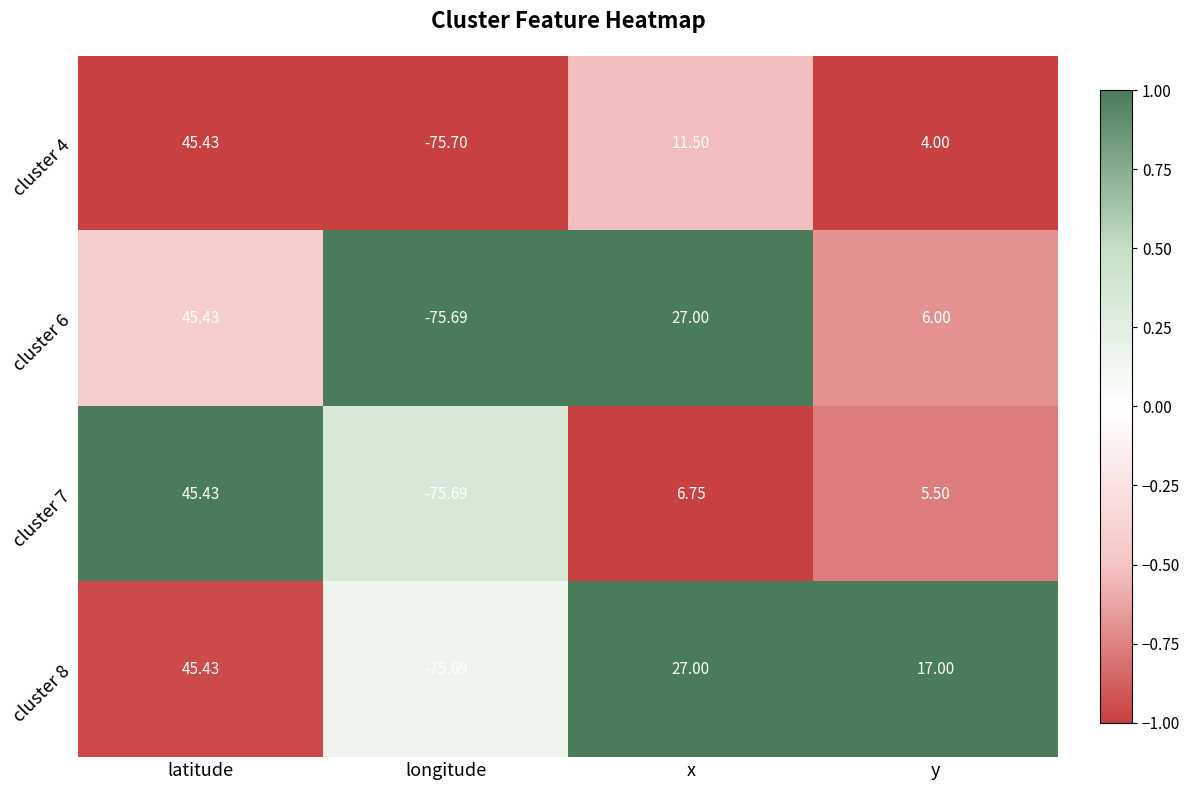

At how many categories does at least one series exceed 0?

3